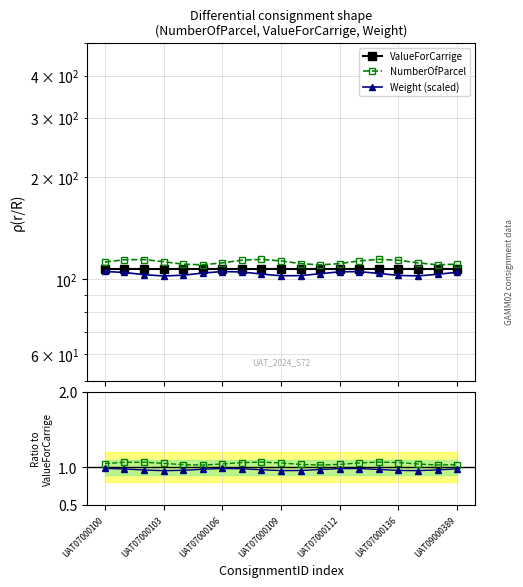

What position from the left is 8?

9